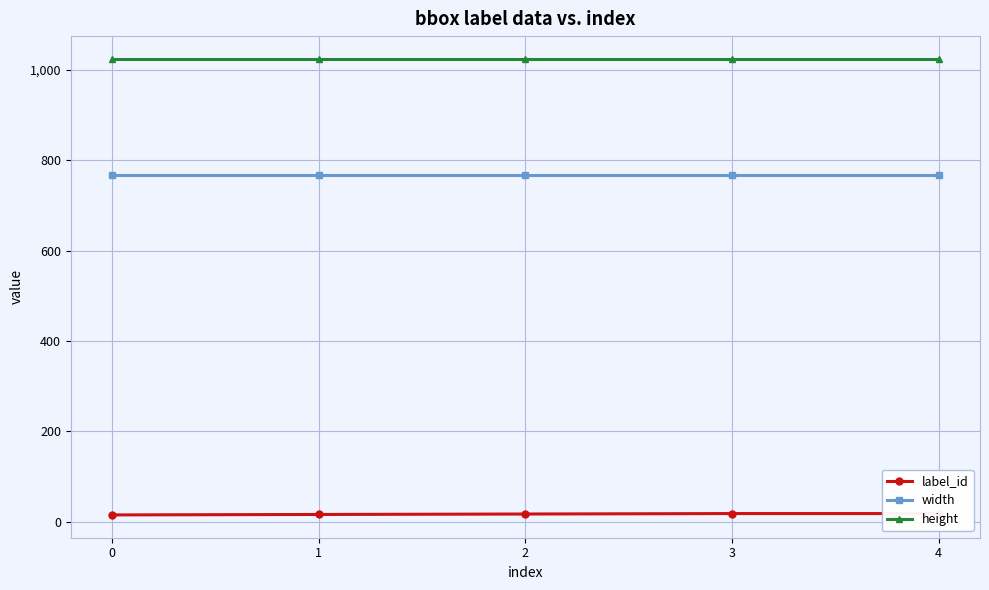

Reading left to right, transcribe all the data shown in this chart.

label_id: 15	16	17	18	18
width: 768	768	768	768	768
height: 1024	1024	1024	1024	1024